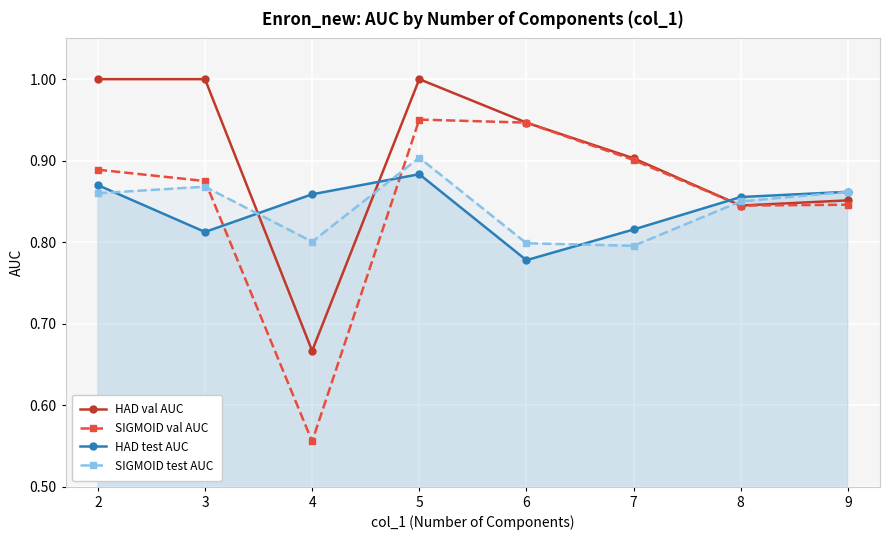

How many intersections are there between HAD val AUC and HAD test AUC?

3